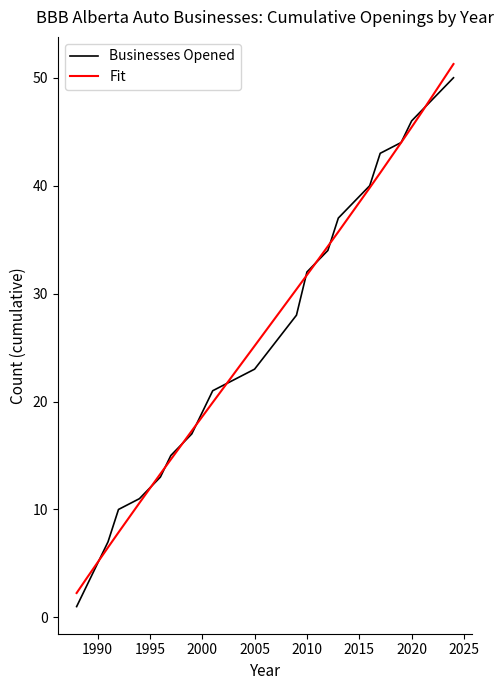

Is this an area chart (filled region under the line)?

No